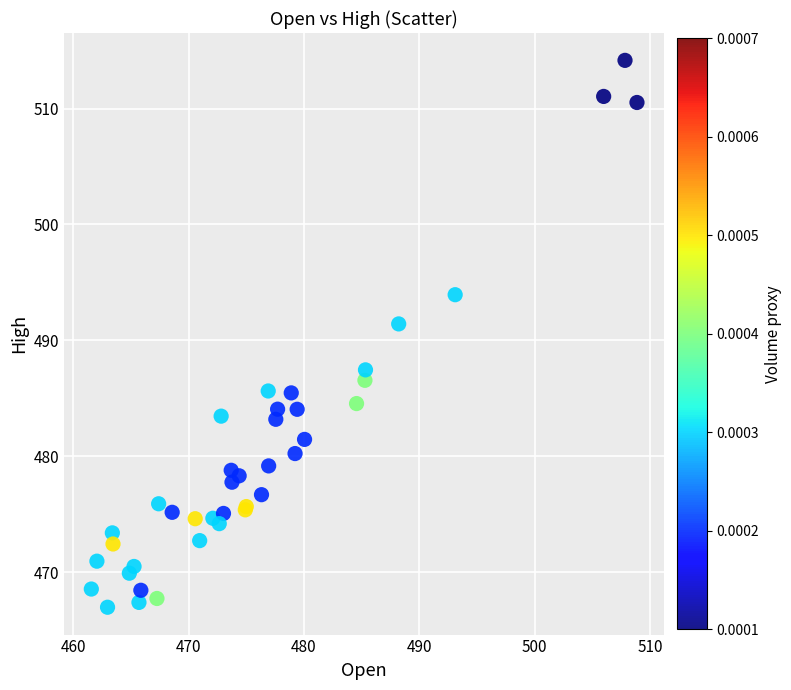

What Y value in the scatter plot is closest to 490?

491.4